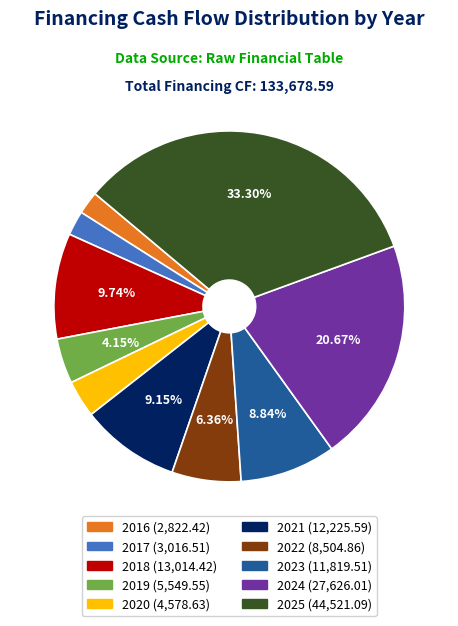

Do 2022 and 2018 together represent more than half of the pie?

No